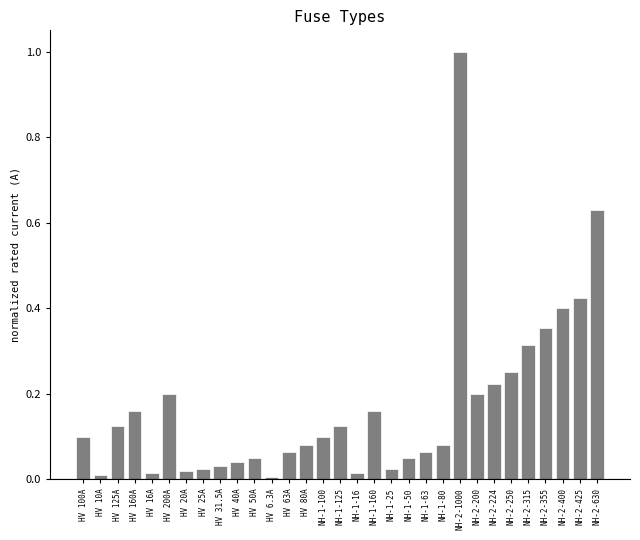

What is the difference between the maximum and minimum values?

1.0